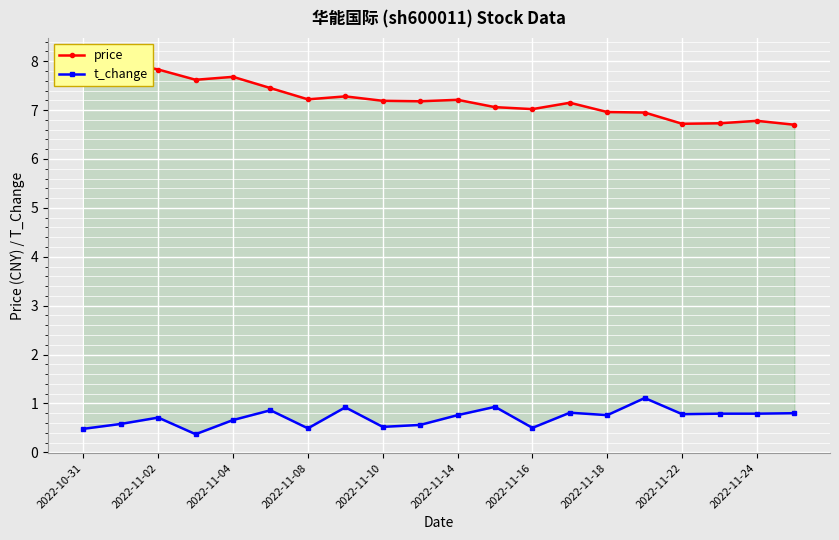

List the series in order of their peak value, highest first.

price, t_change